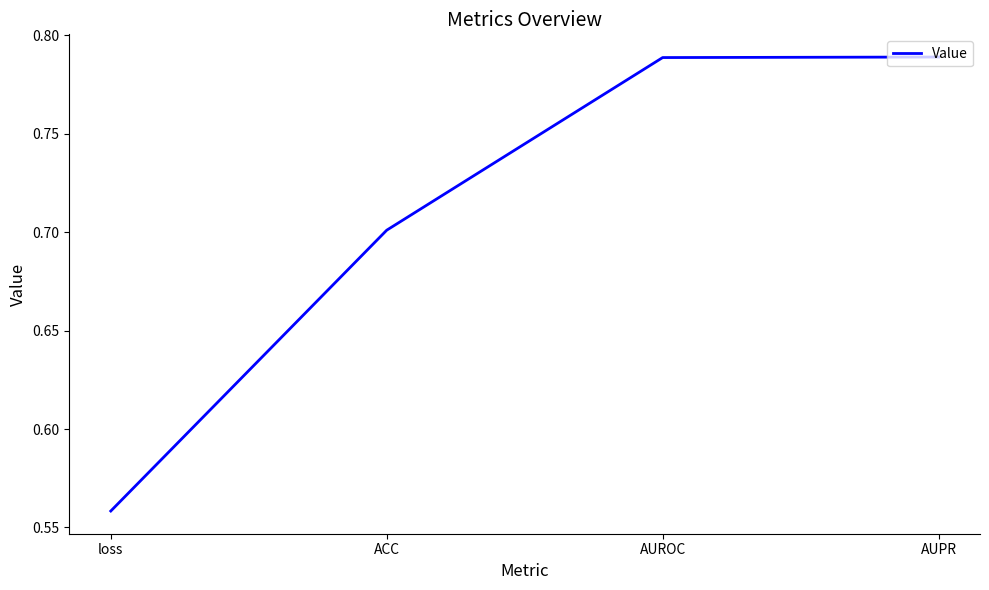

What is the average value?

0.7